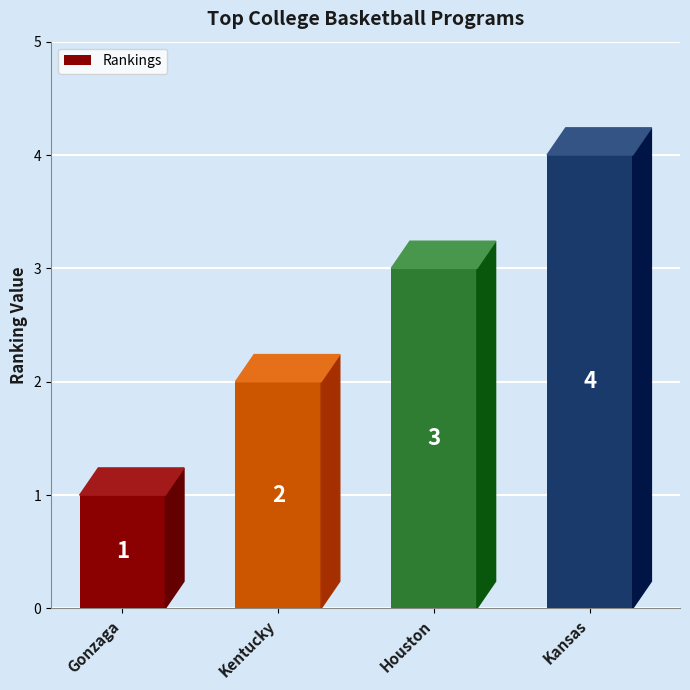

Read the value at Kentucky.

2